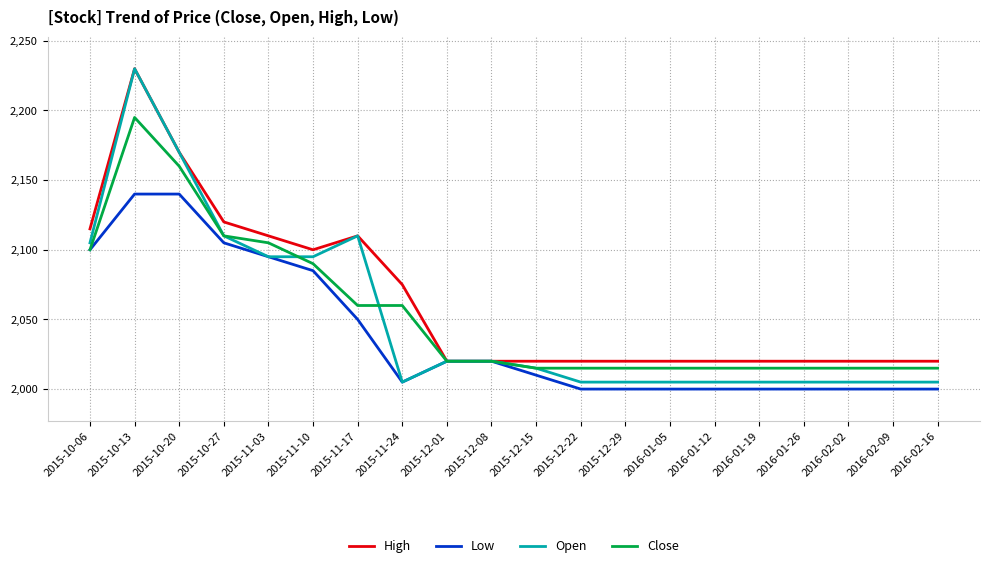

What is the maximum value shown in the chart?

2230